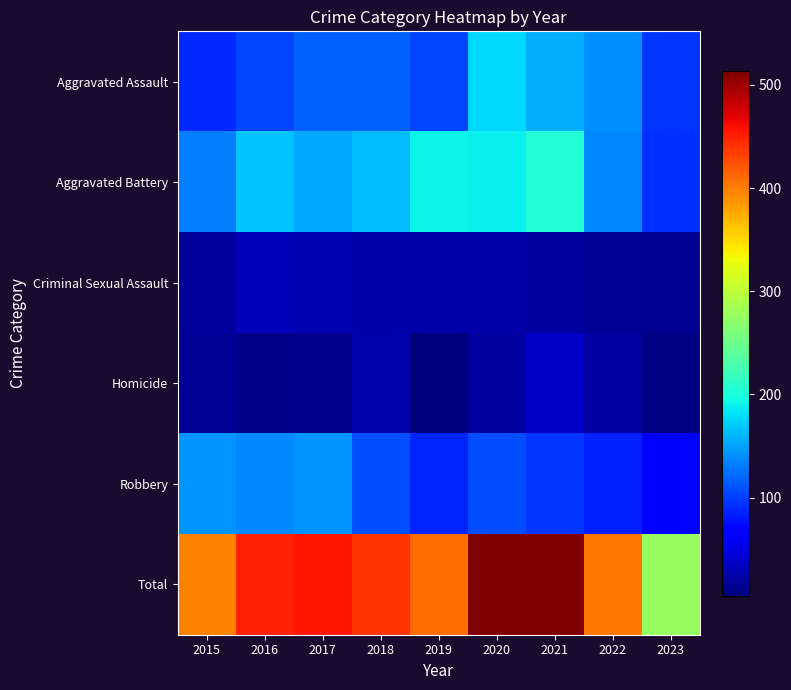

Which series has the largest total across all categories?

Total